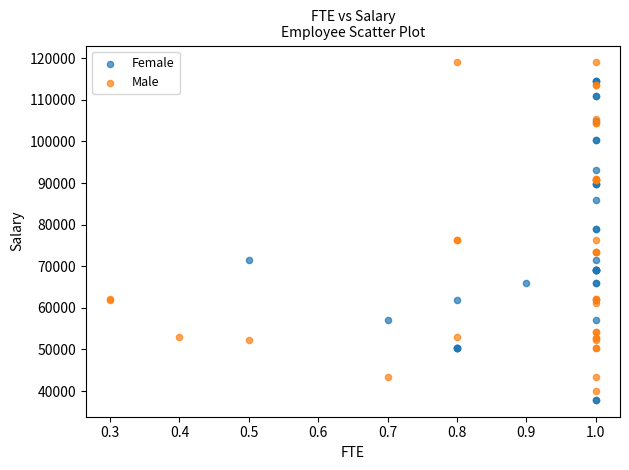

Which series contains the highest Y value?

Male